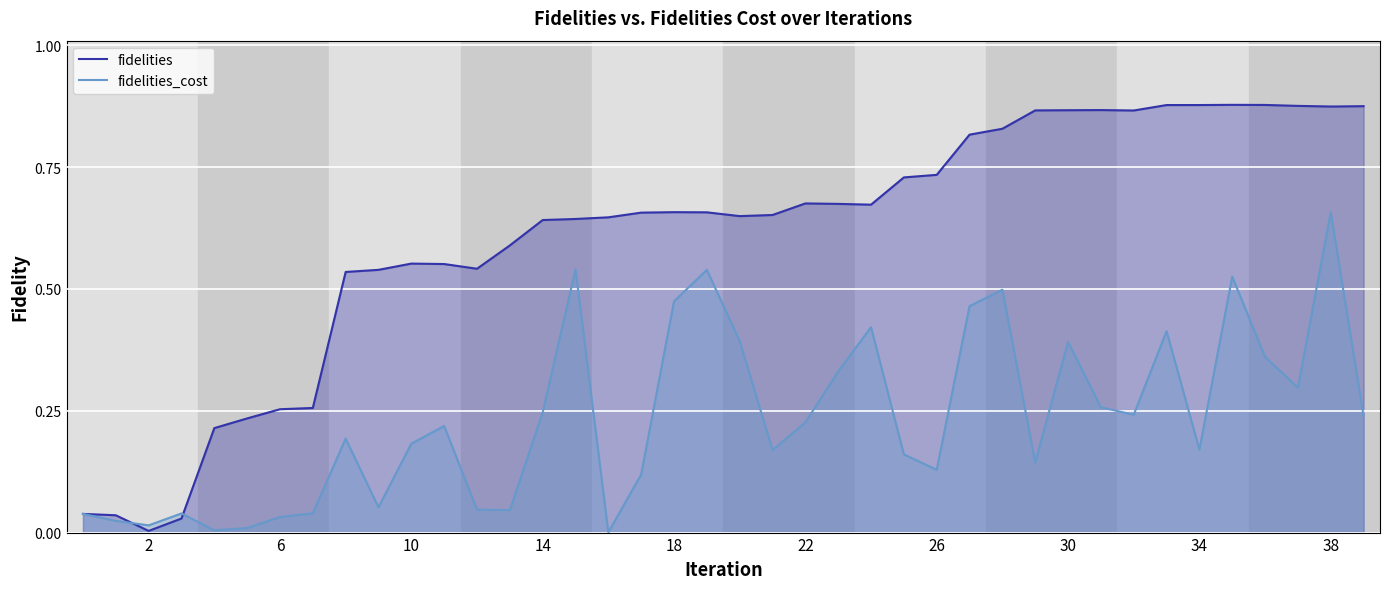

What is the sum of all fidelities values?

24.3